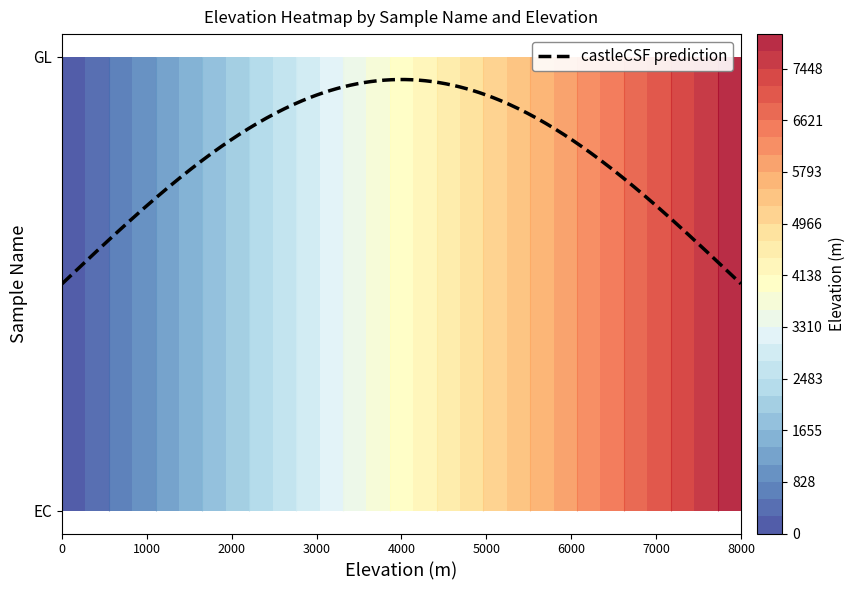

At how many categories does at least one series exceed 7664?

1